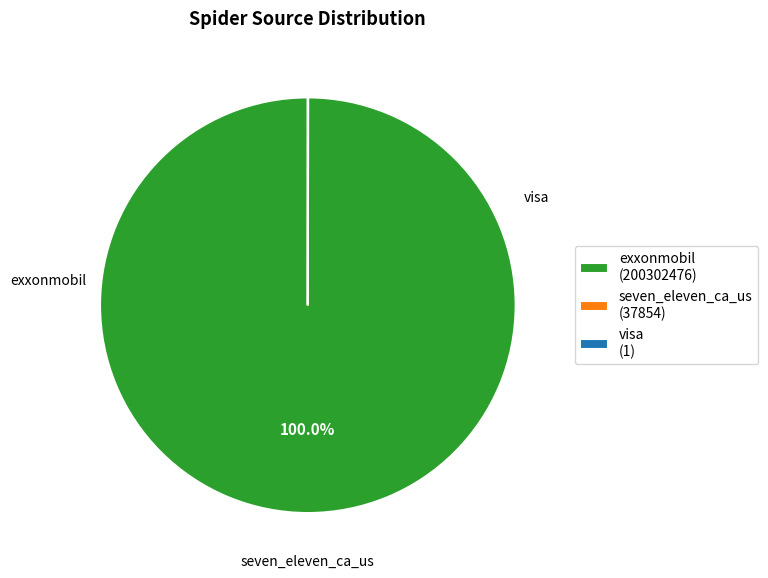

What is the majority slice?

exxonmobil (200302476)